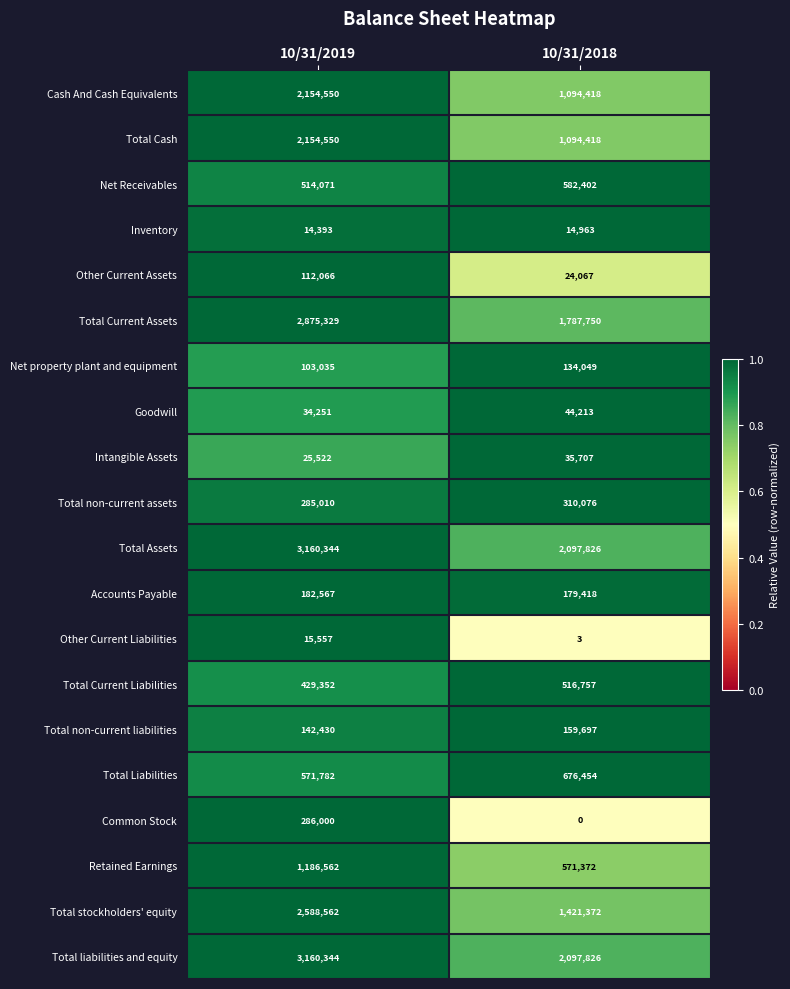

Read the Other Current Liabilities value at 10/31/2019.

15557